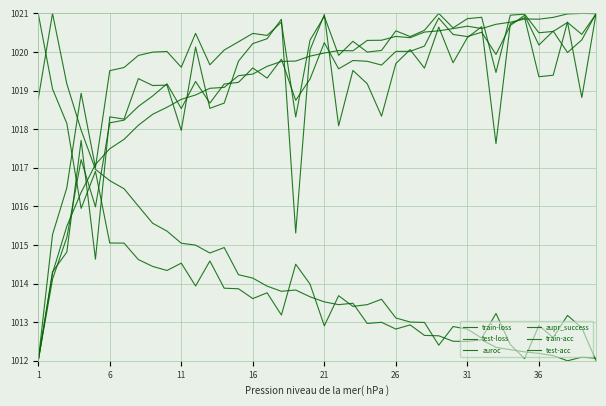

How many lines are shown in the chart?

6